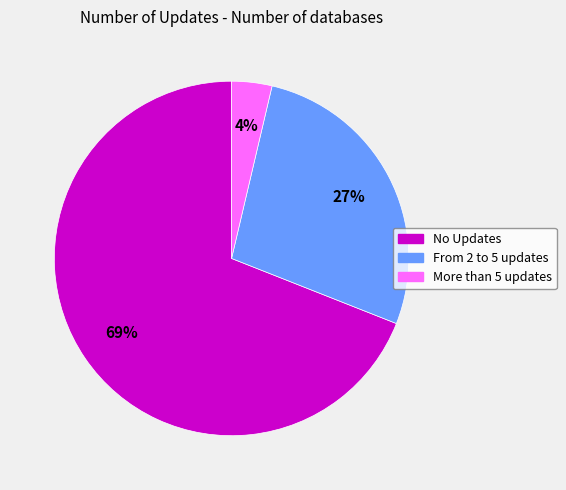

What is the largest slice in the pie chart?

No Updates